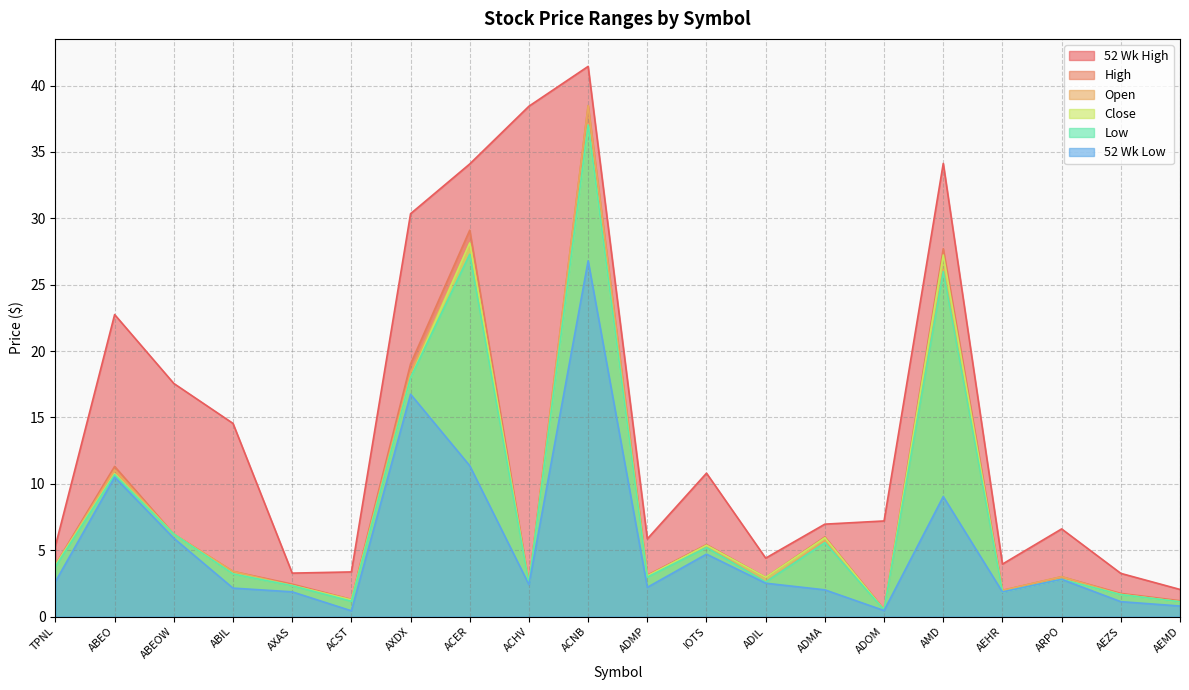

The value of Open at ADMA is 5.7. True or false?

True